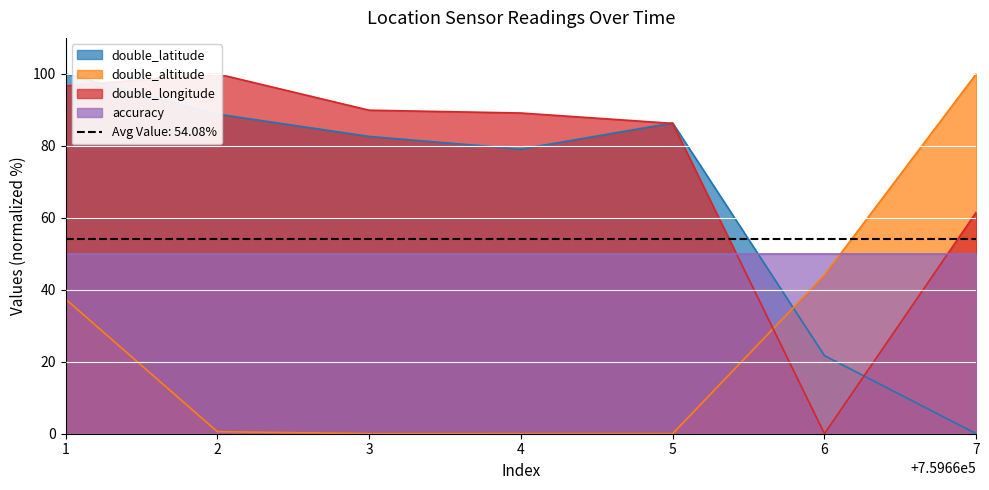

Reading left to right, extract all data points from this chart.

double_latitude: 100.0	88.8	82.6	79.1	86.4	21.7	0.0
double_altitude: 37.4	0.6	0.0	0.0	0.0	44.1	100.0
double_longitude: 96.6	100.0	89.9	89.1	86.2	0.0	61.5